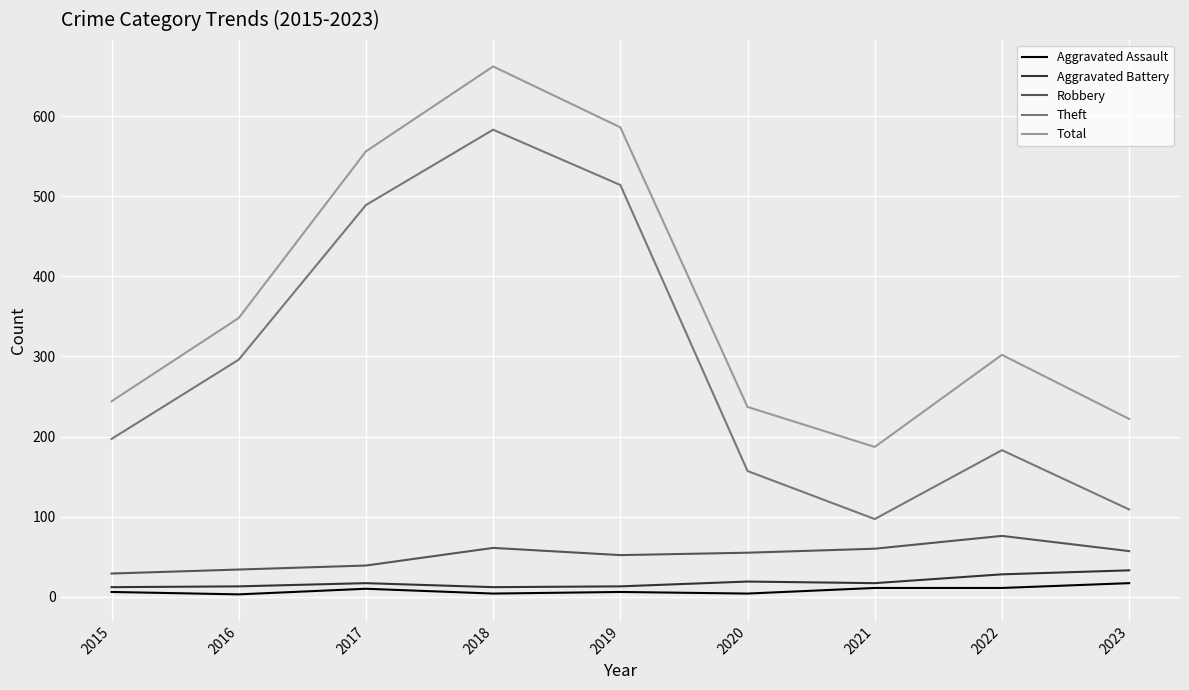

True or false: Total and Aggravated Battery cross at least once.

False